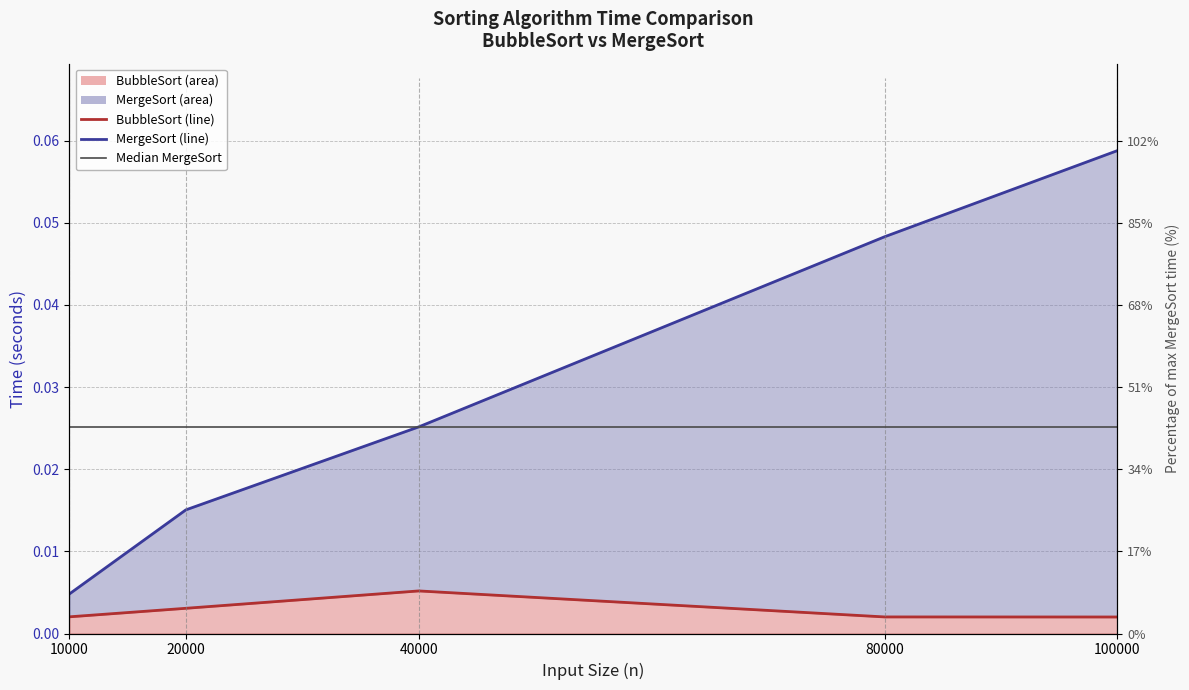

True or false: MergeSort line has more than 1 interior local peaks.

False